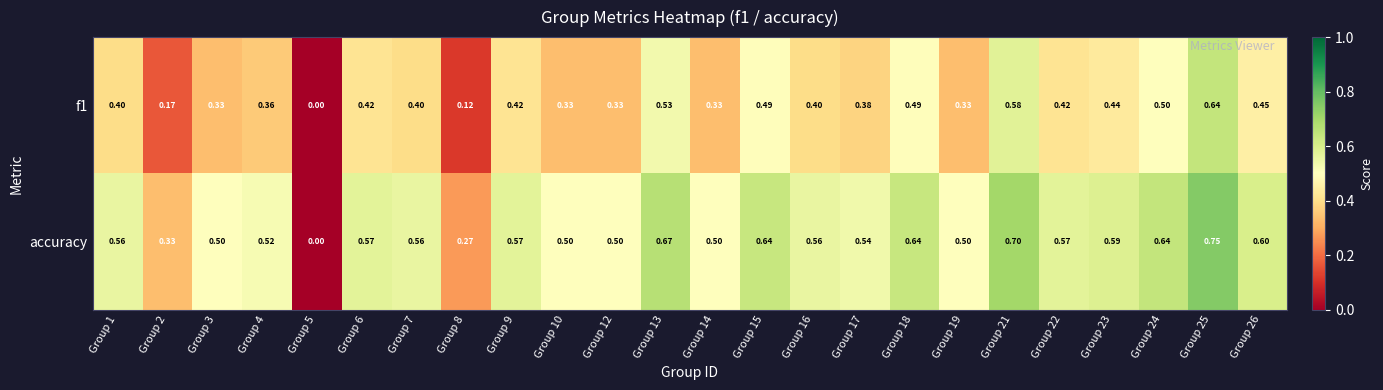

At which category does the chart reach its peak across all series?

Group 25